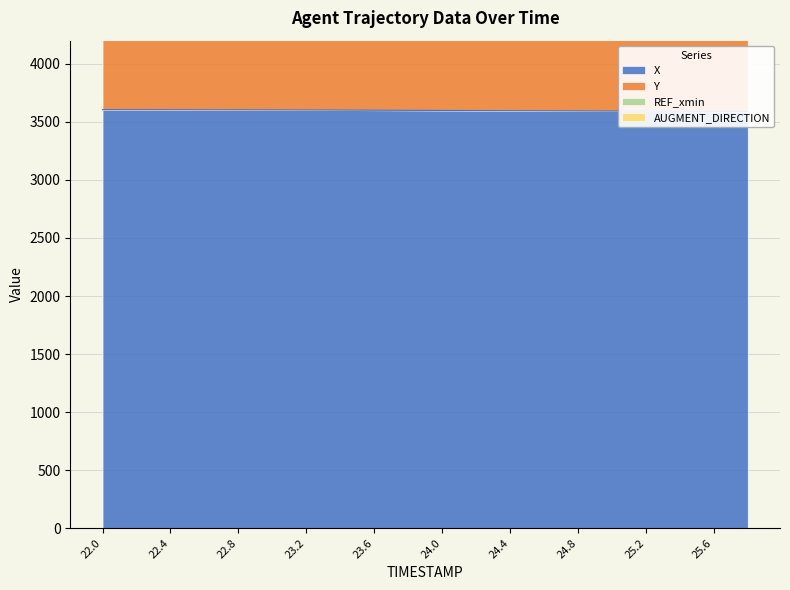

Rank the series by their maximum value, from lowest to highest.

X, Y